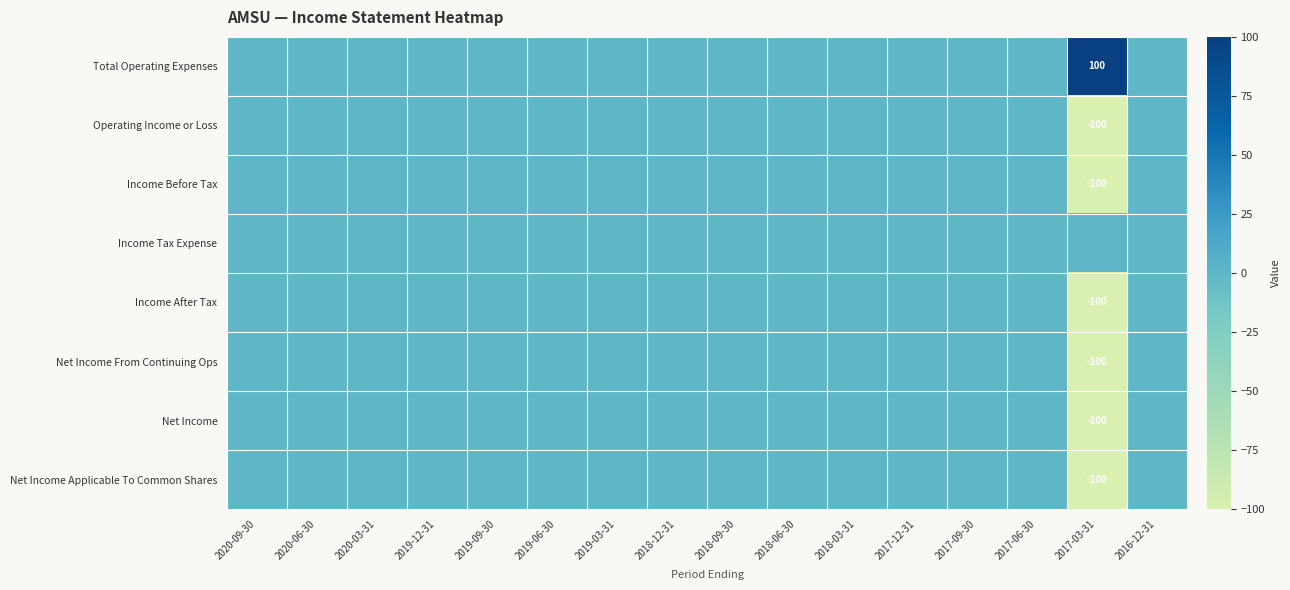

The Net Income From Continuing Ops series shows -59 at 2018-03-31. True or false?

False